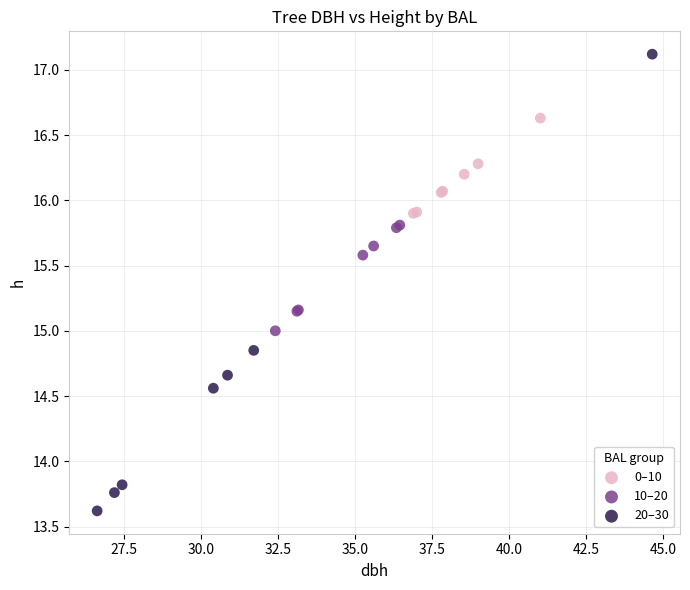

Which series contains the highest Y value?

20–30